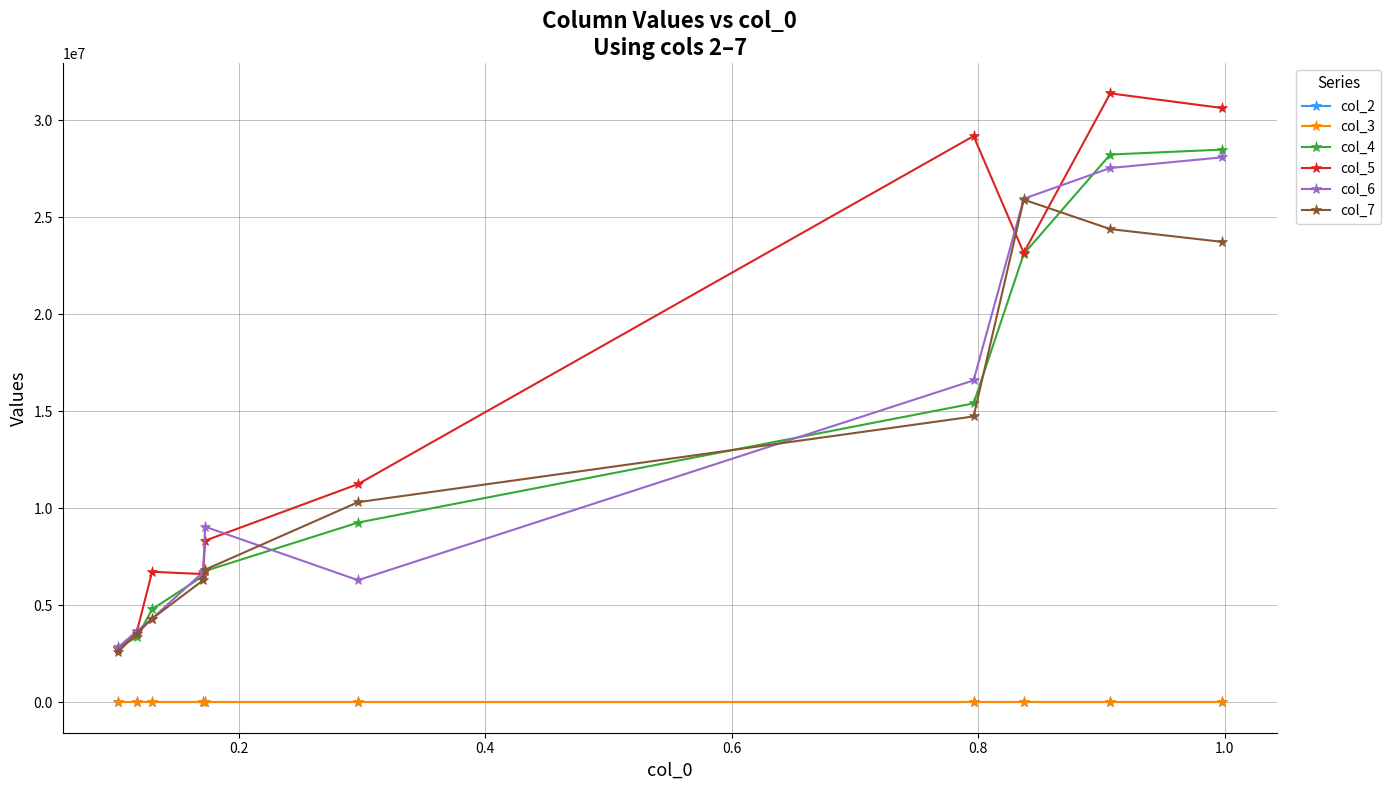

What is the minimum value for col_6?

2819416.4